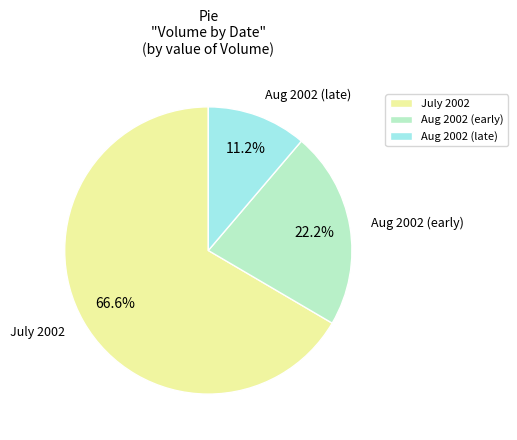

Approximately how many times larger is the value at July 2002 compared to Aug 2002 (late)?

5.9